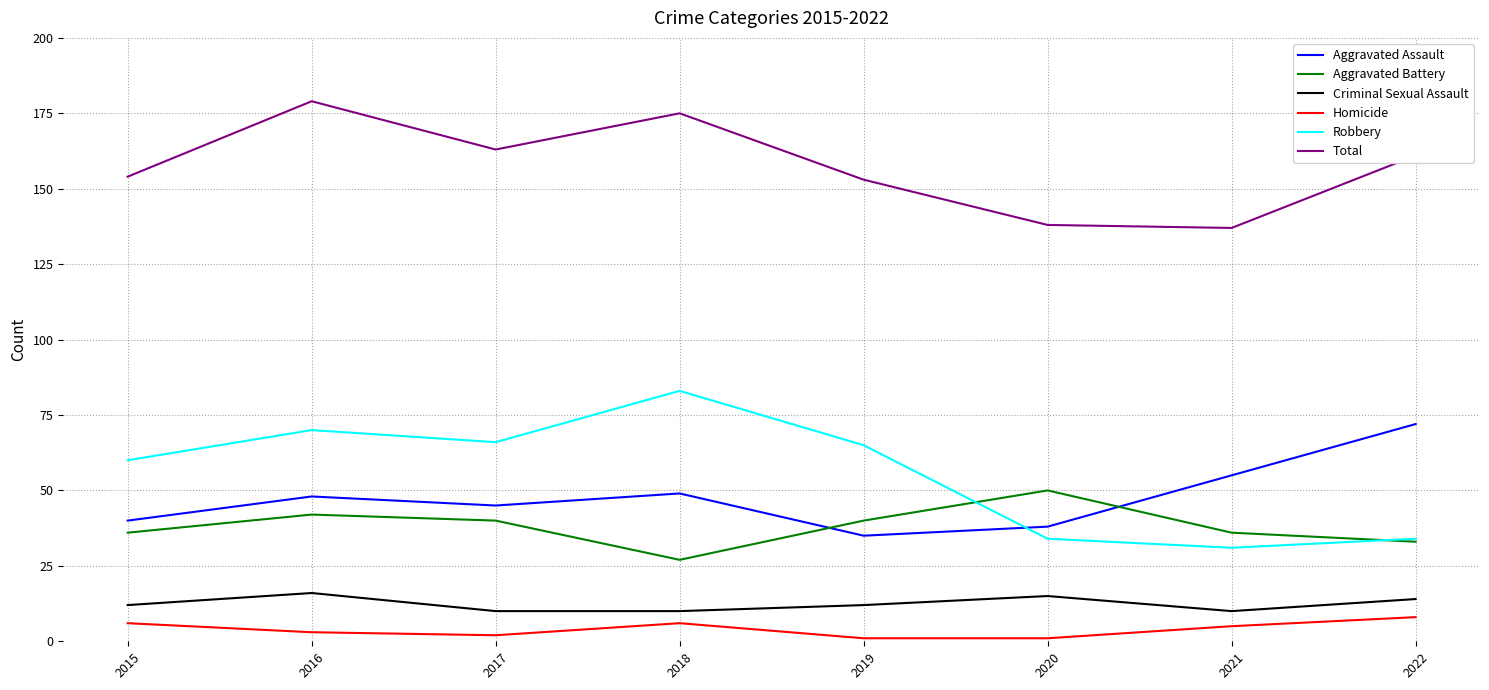

Reading right to left, list all the values displayed in this chart.

Aggravated Assault: 72	55	38	35	49	45	48	40
Aggravated Battery: 33	36	50	40	27	40	42	36
Criminal Sexual Assault: 14	10	15	12	10	10	16	12
Homicide: 8	5	1	1	6	2	3	6
Robbery: 34	31	34	65	83	66	70	60
Total: 161	137	138	153	175	163	179	154